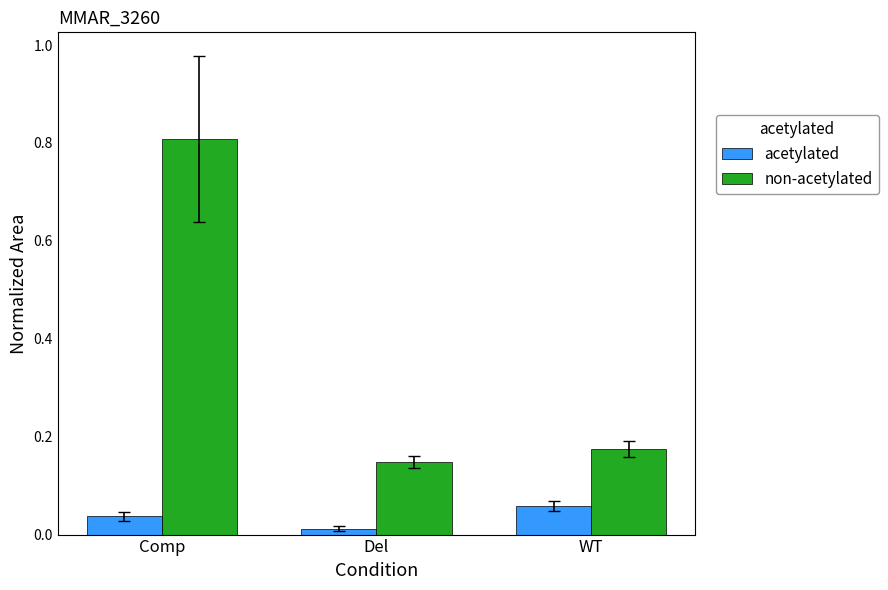

How many bars are there in total?

6